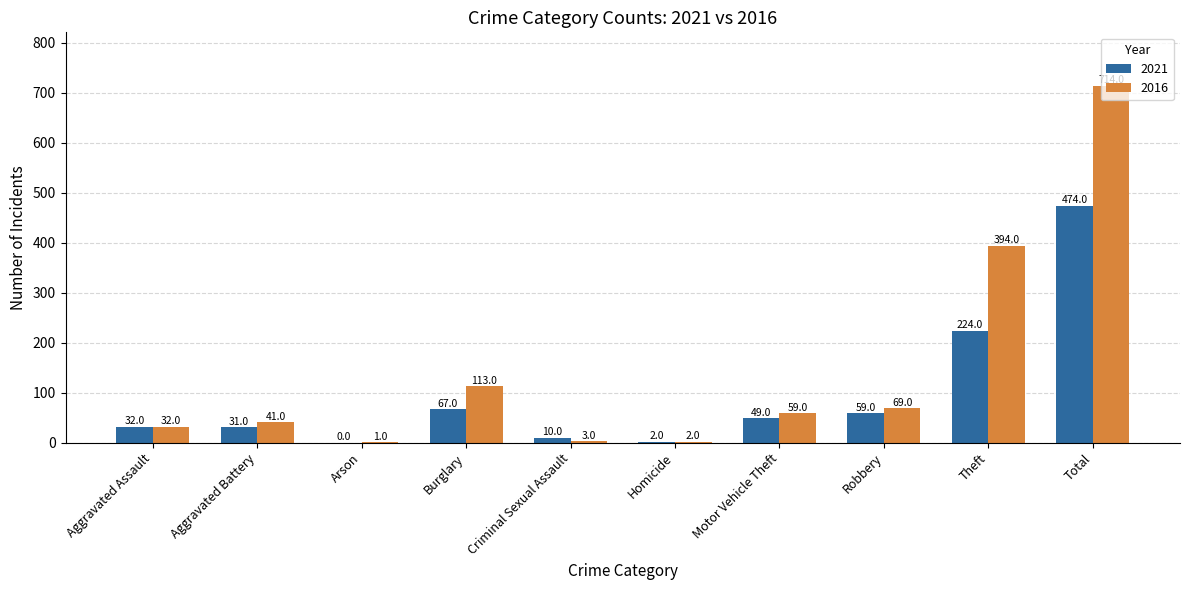

Is the value of 2016 at Arson greater than the value of 2021 at Theft?

No